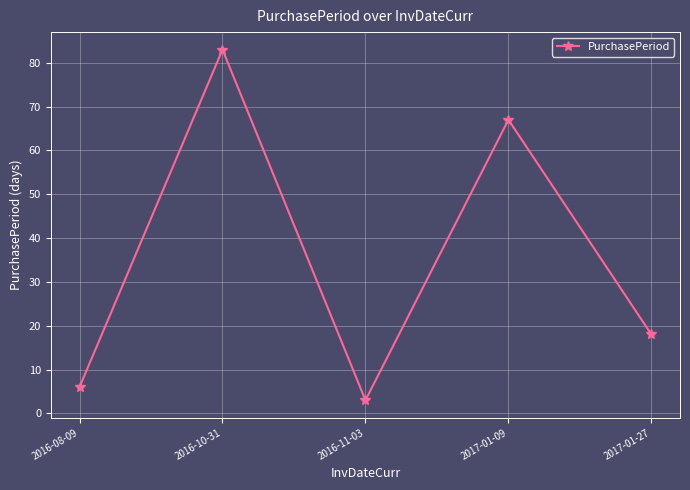

What is the average value?

35